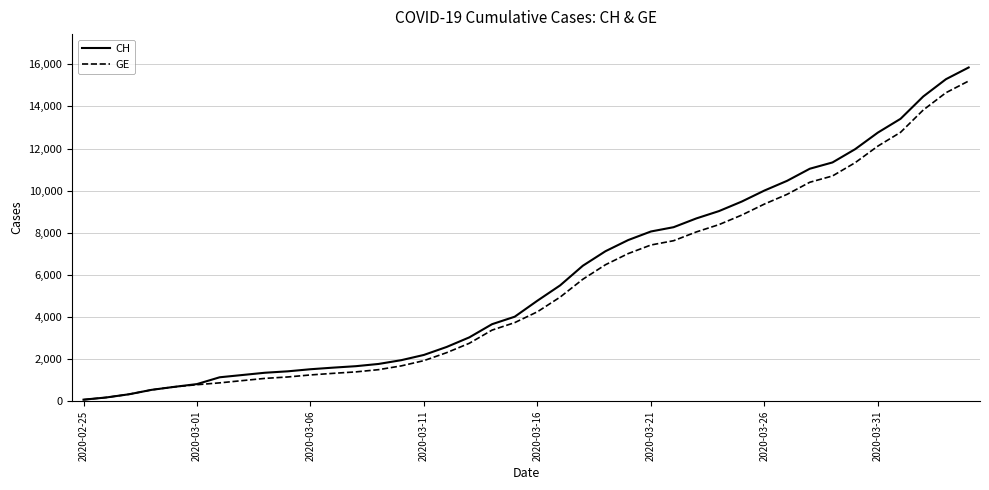

Which series has the largest range (max minus min)?

CH